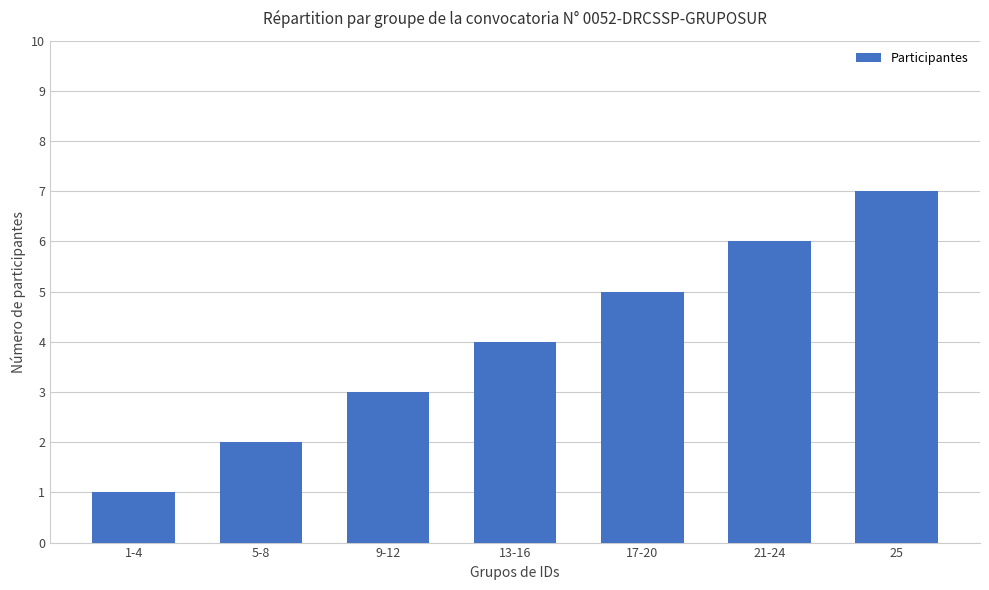

The value at 9-12 is 5. True or false?

False